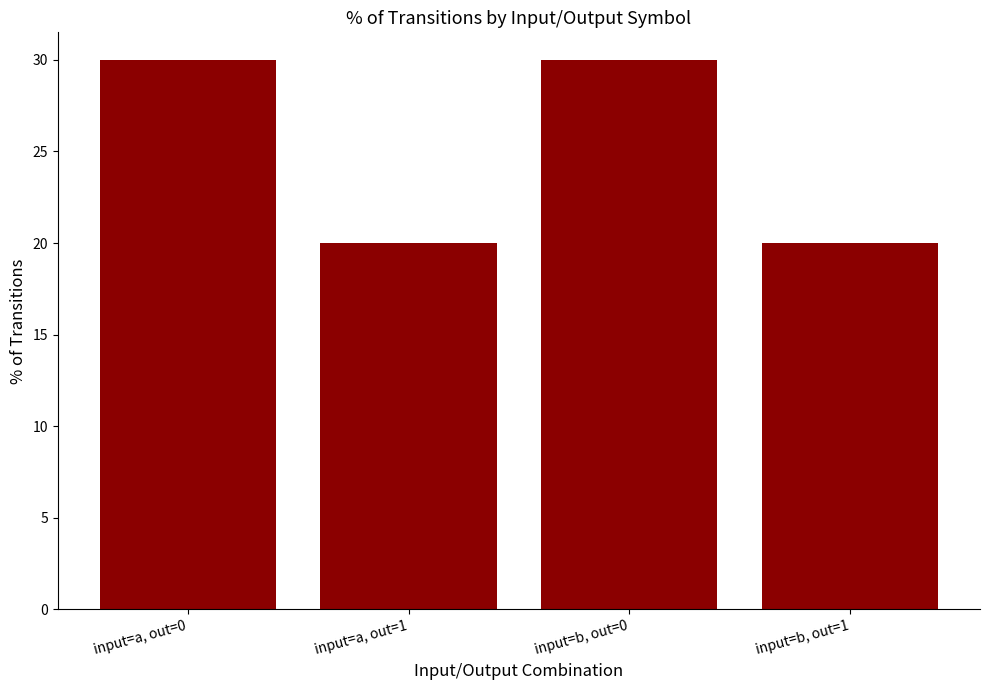

What is the average value?

25